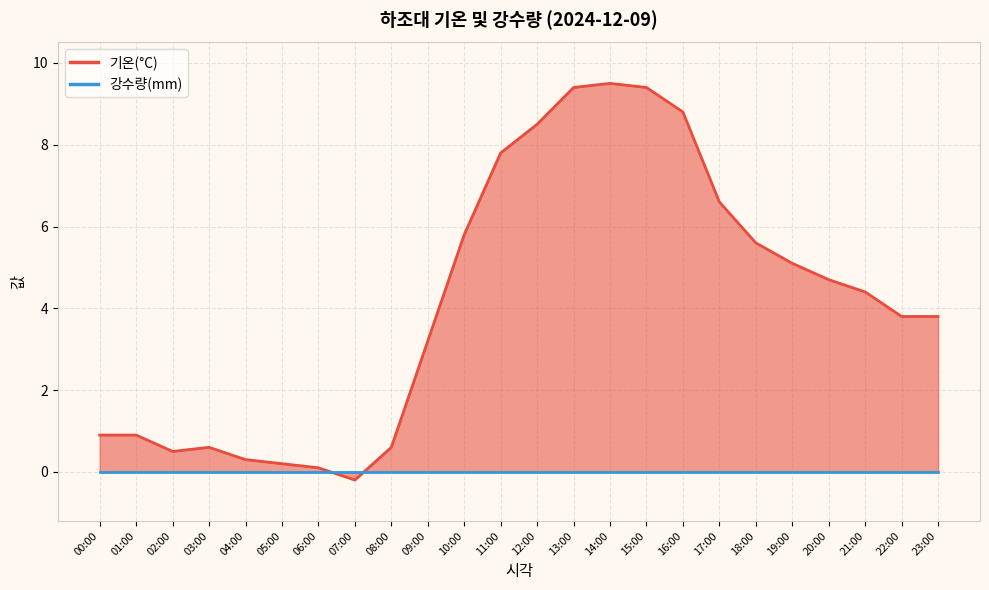

What is the greatest value displayed?

9.5